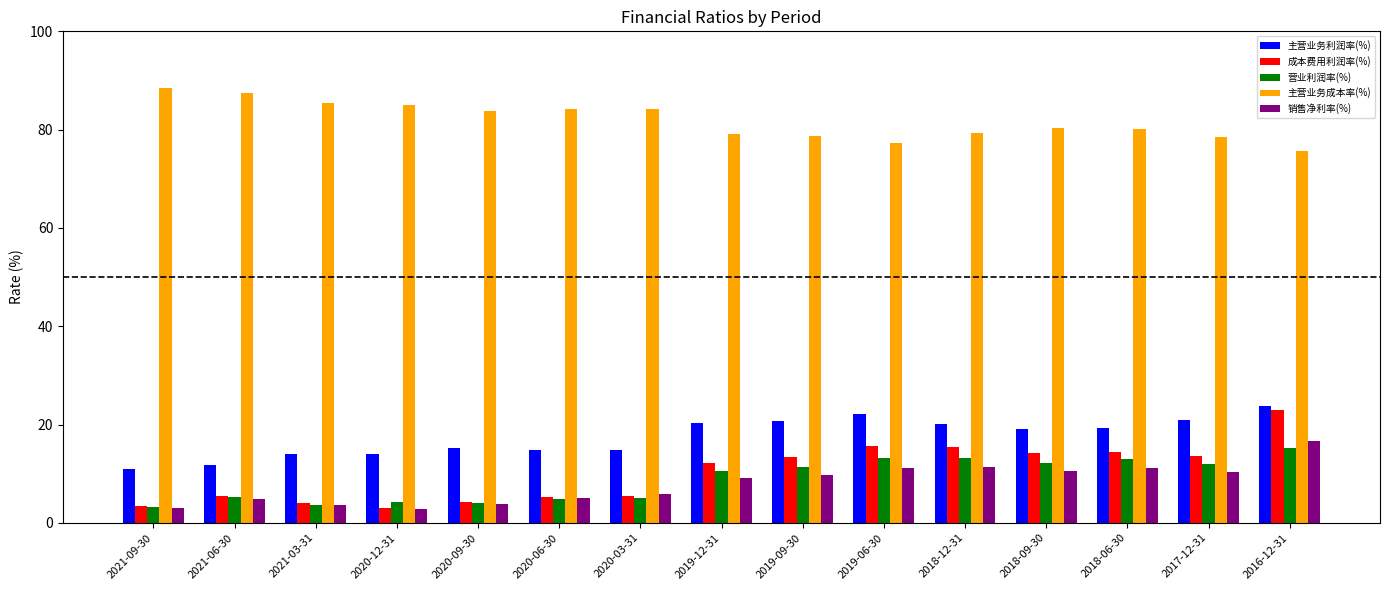

Which series has the largest total across all categories?

主营业务成本率(%)